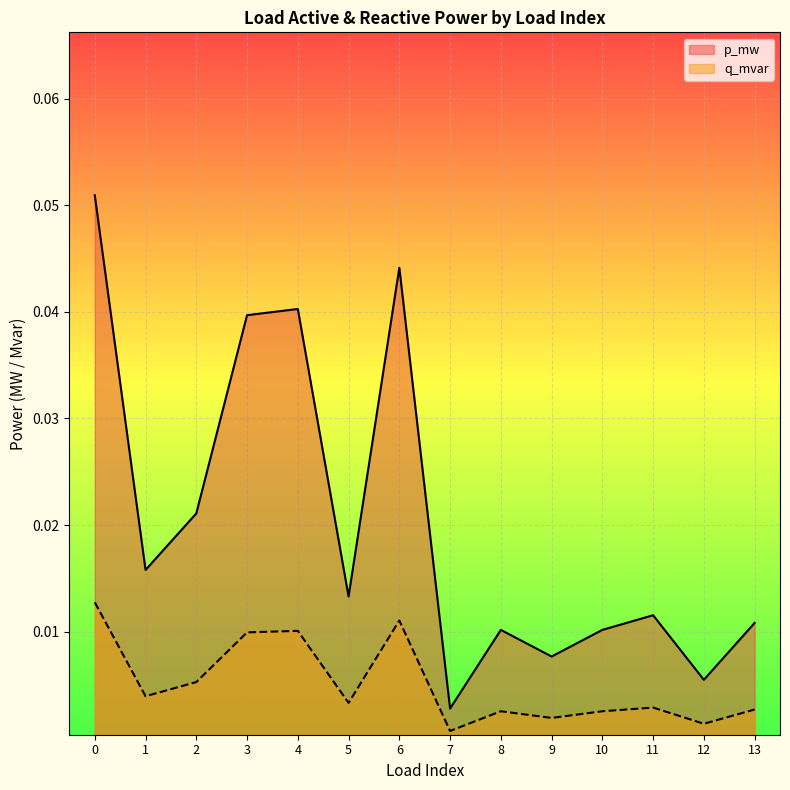

What are all the series names shown in the legend?

p_mw, q_mvar